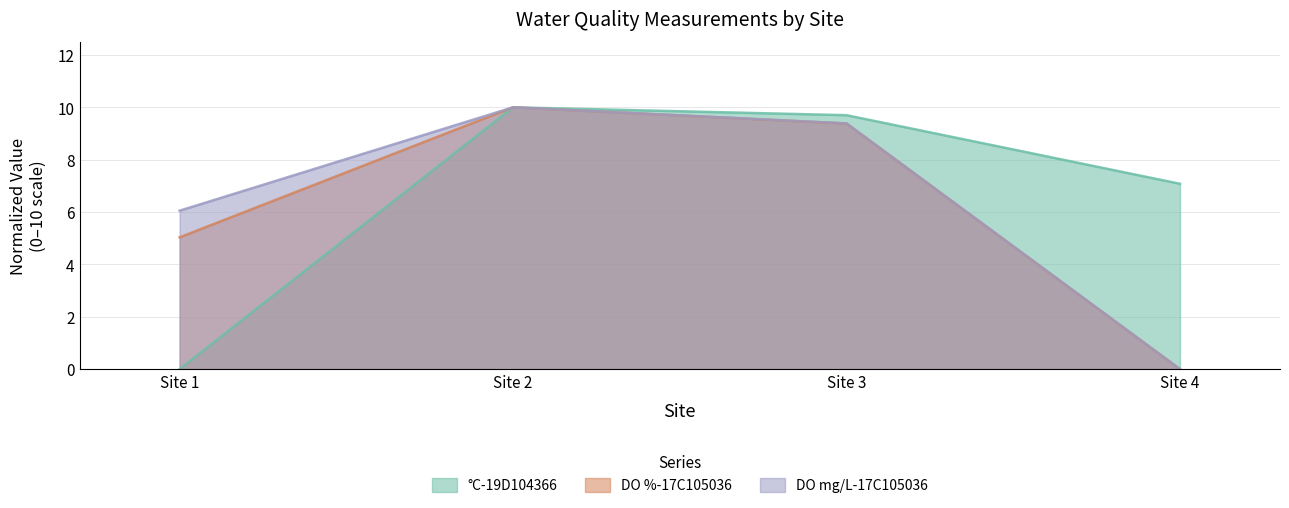

What is the sum of the DO %-17C105036 values at Site 2 and Site 4?

10.0